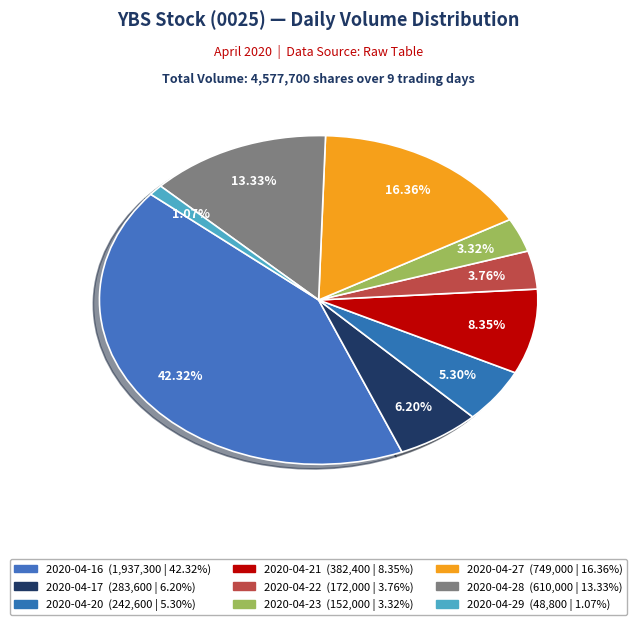

What portion of the pie excludes 2020-04-17?

93.8%